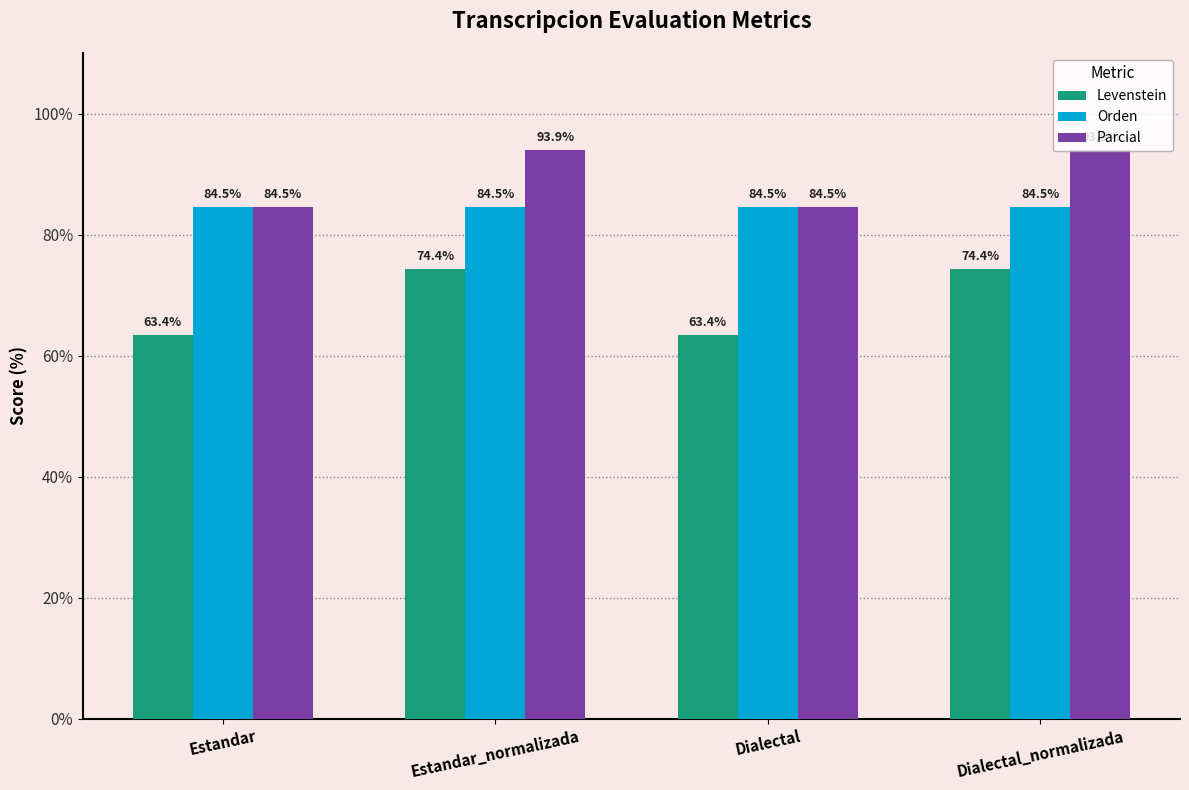

Rank the series by their maximum value, from lowest to highest.

Levenstein, Orden, Parcial